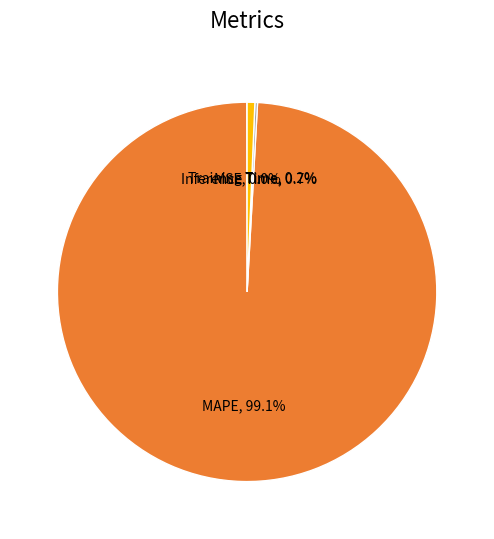

Is there any slice that represents more than half of the pie?

Yes